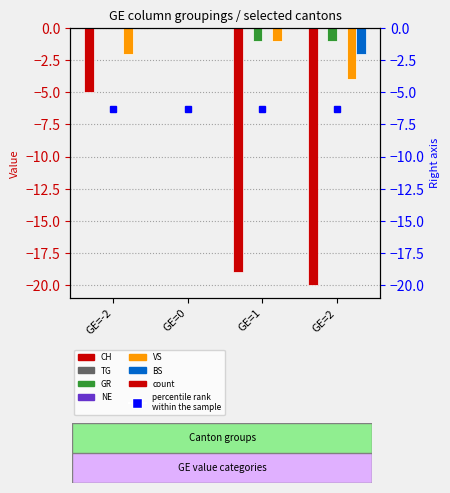

Is the value of GR at GE=-2 greater than the value of VS at GE=2?

Yes